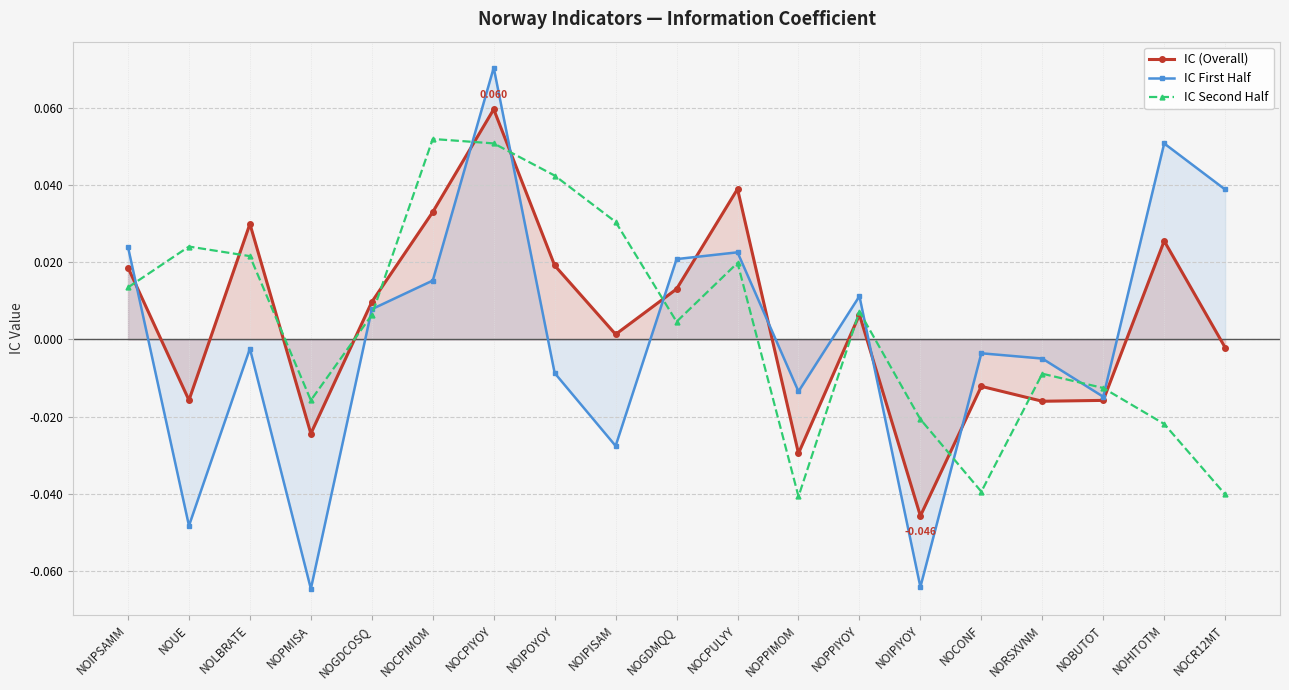

Rank the series by their average value, from lowest to highest.

IC First Half, IC Second Half, IC (Overall)